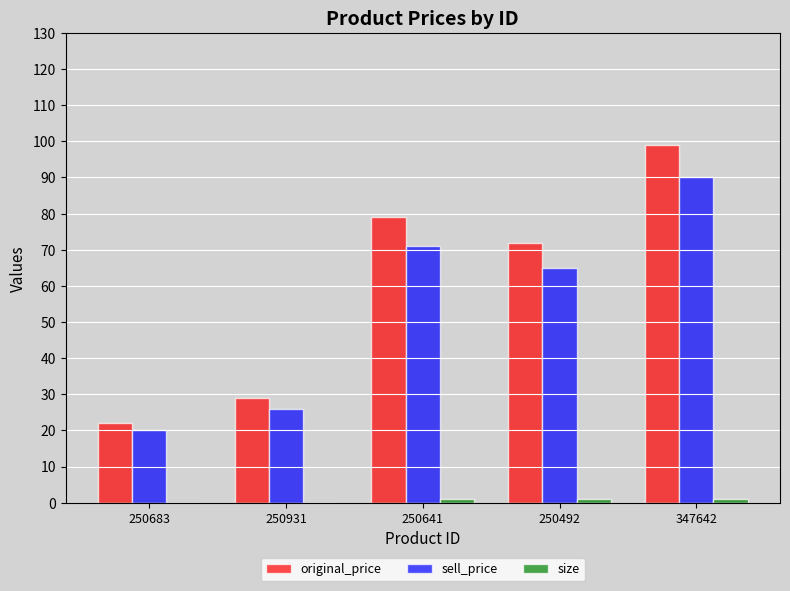

What is the maximum value shown in the chart?

99